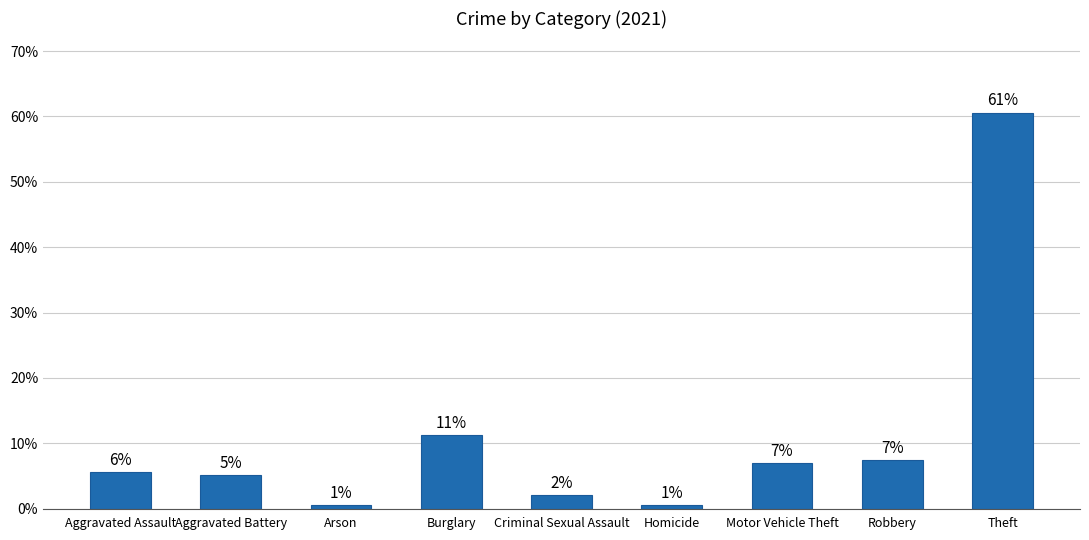

True or false: the data shows 2.1 at Criminal Sexual Assault.

True